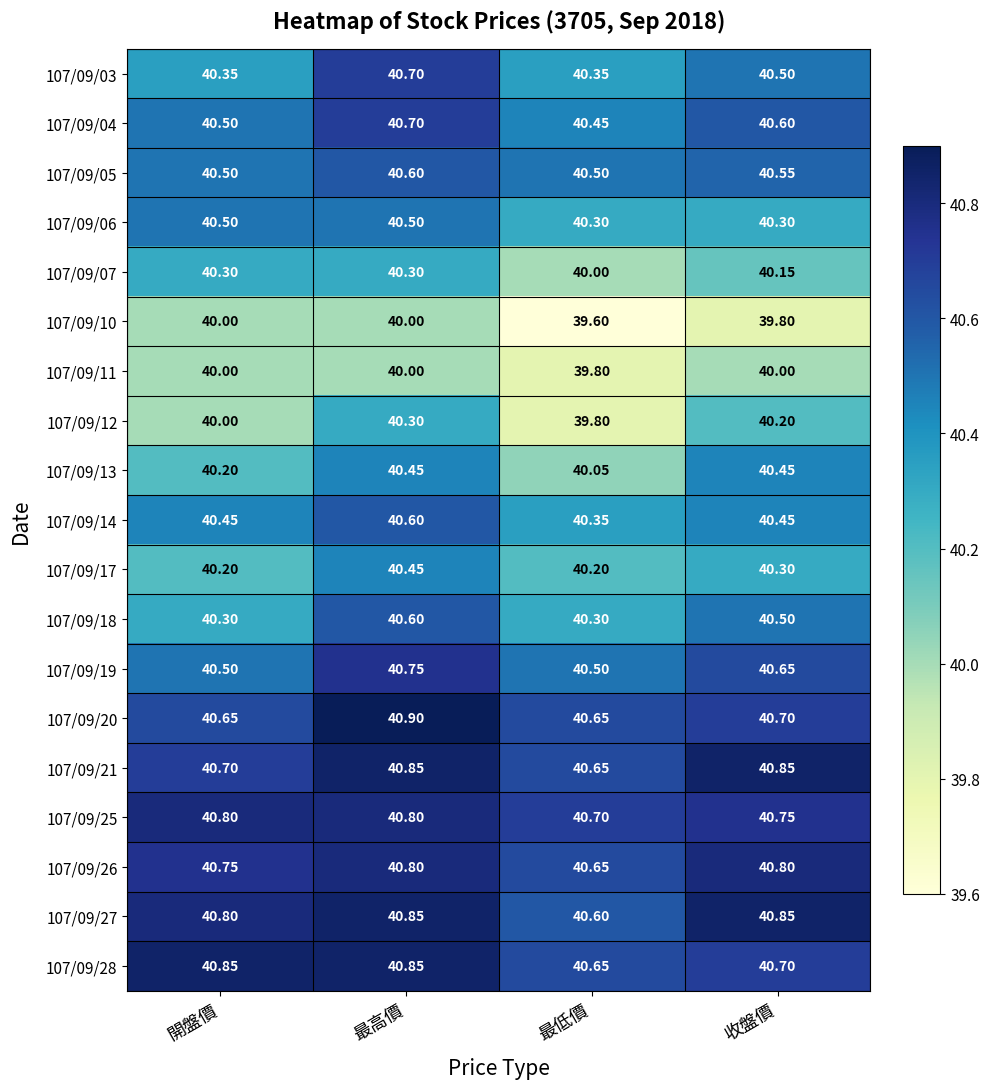

At which label is 107/09/28 closest to 40?

最低價